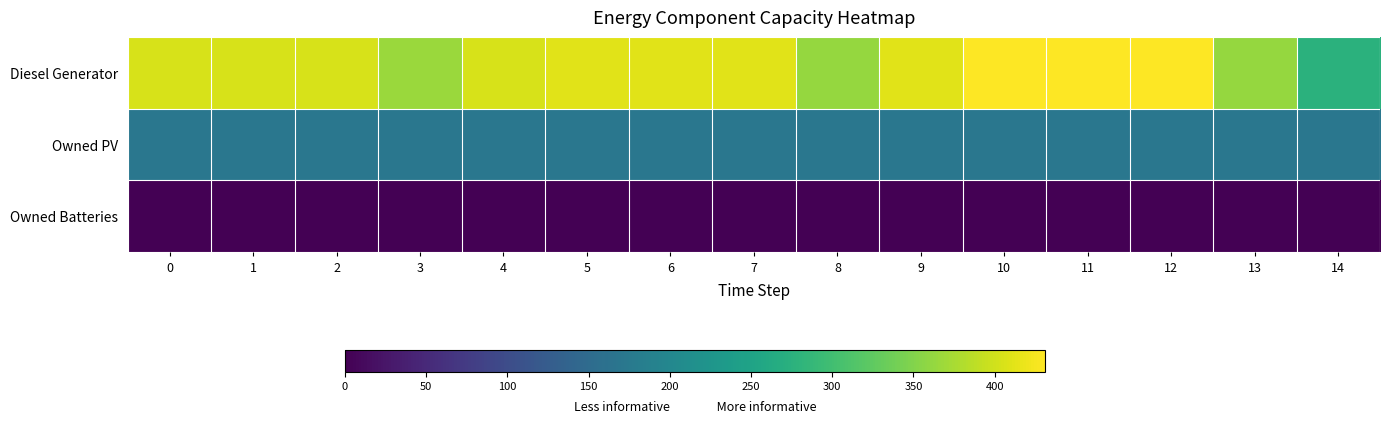

List the series in order of their peak value, lowest first.

Owned Batteries, Owned PV, Diesel Generator